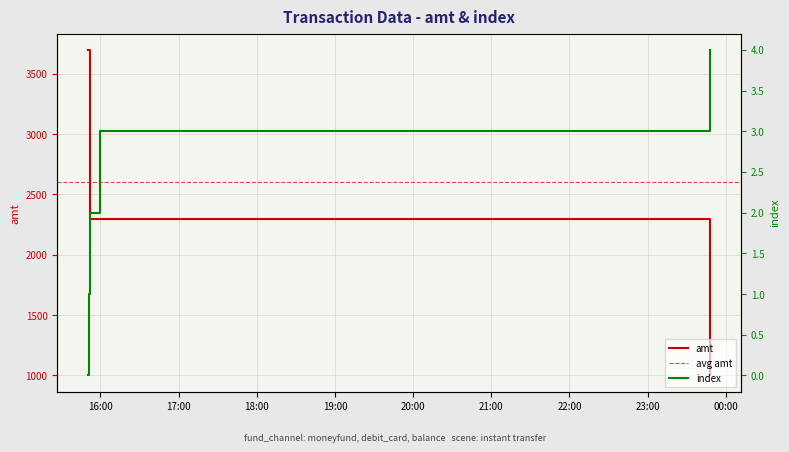

At which label does index reach its minimum?

2023-09-08 15:50:41